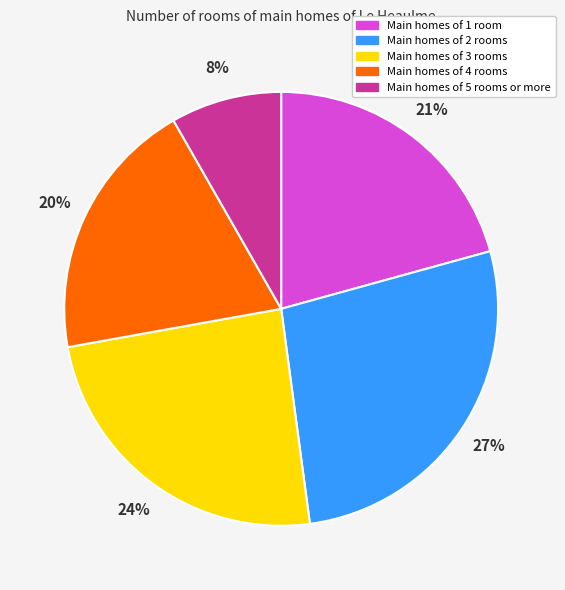

To the nearest percent, what is the average slice percentage?

20%